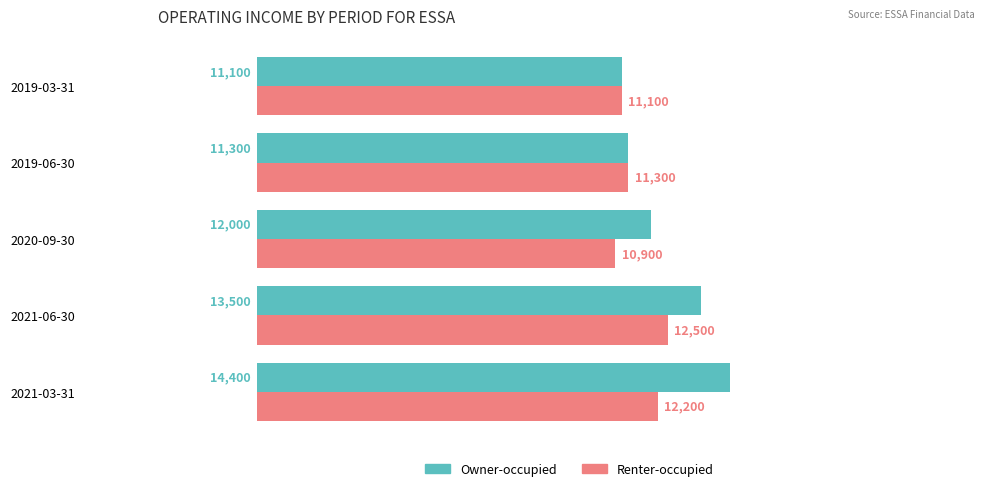

What is the sum of the Renter-occupied values at 2019-03-31 and 2021-03-31?

23300